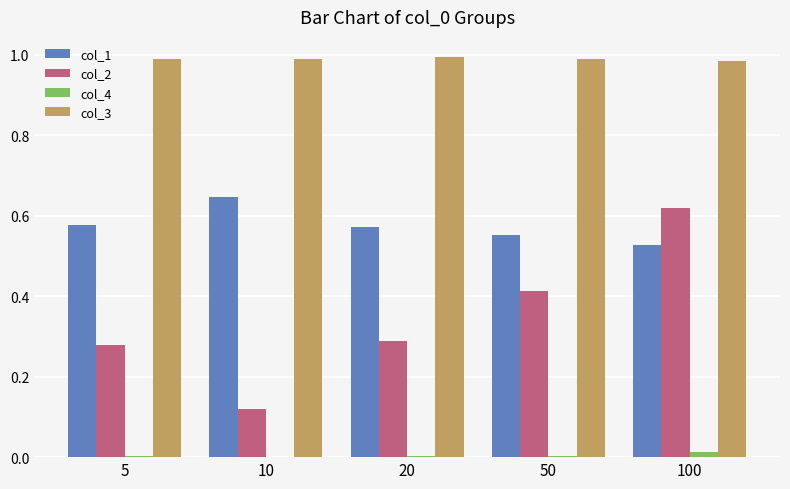

At which label does col_2 reach its peak?

100